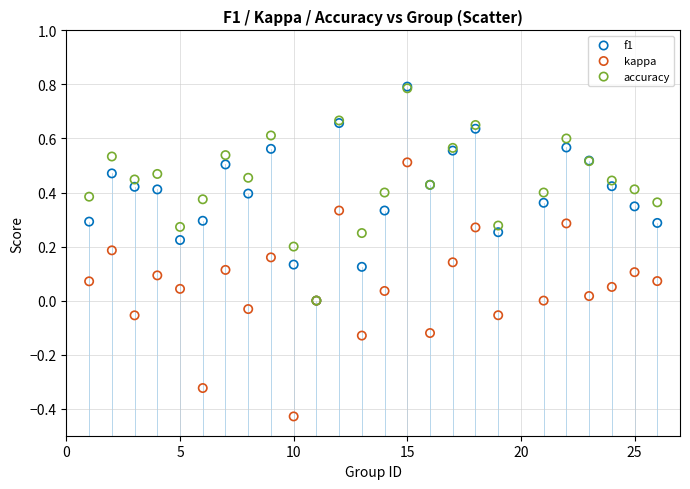

What are all the series names shown in the legend?

f1, kappa, accuracy